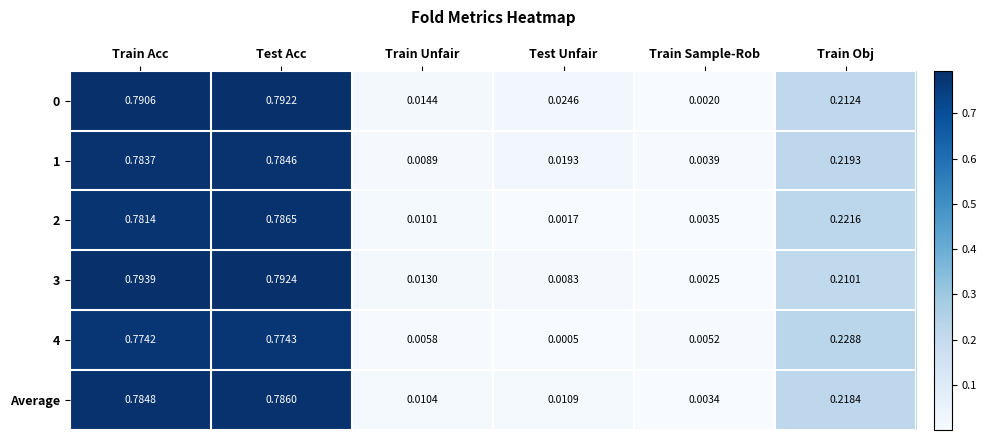

Which category has the lowest value in the 0 series?

Train Sample-Rob